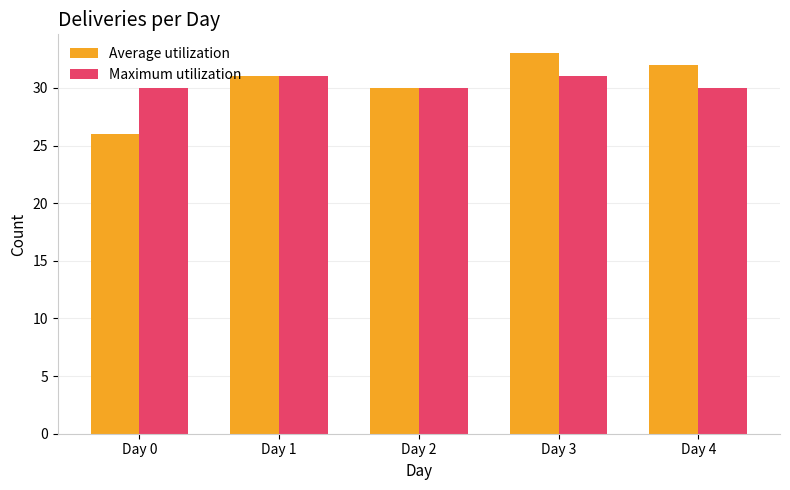

How many categories are shown in the chart?

5